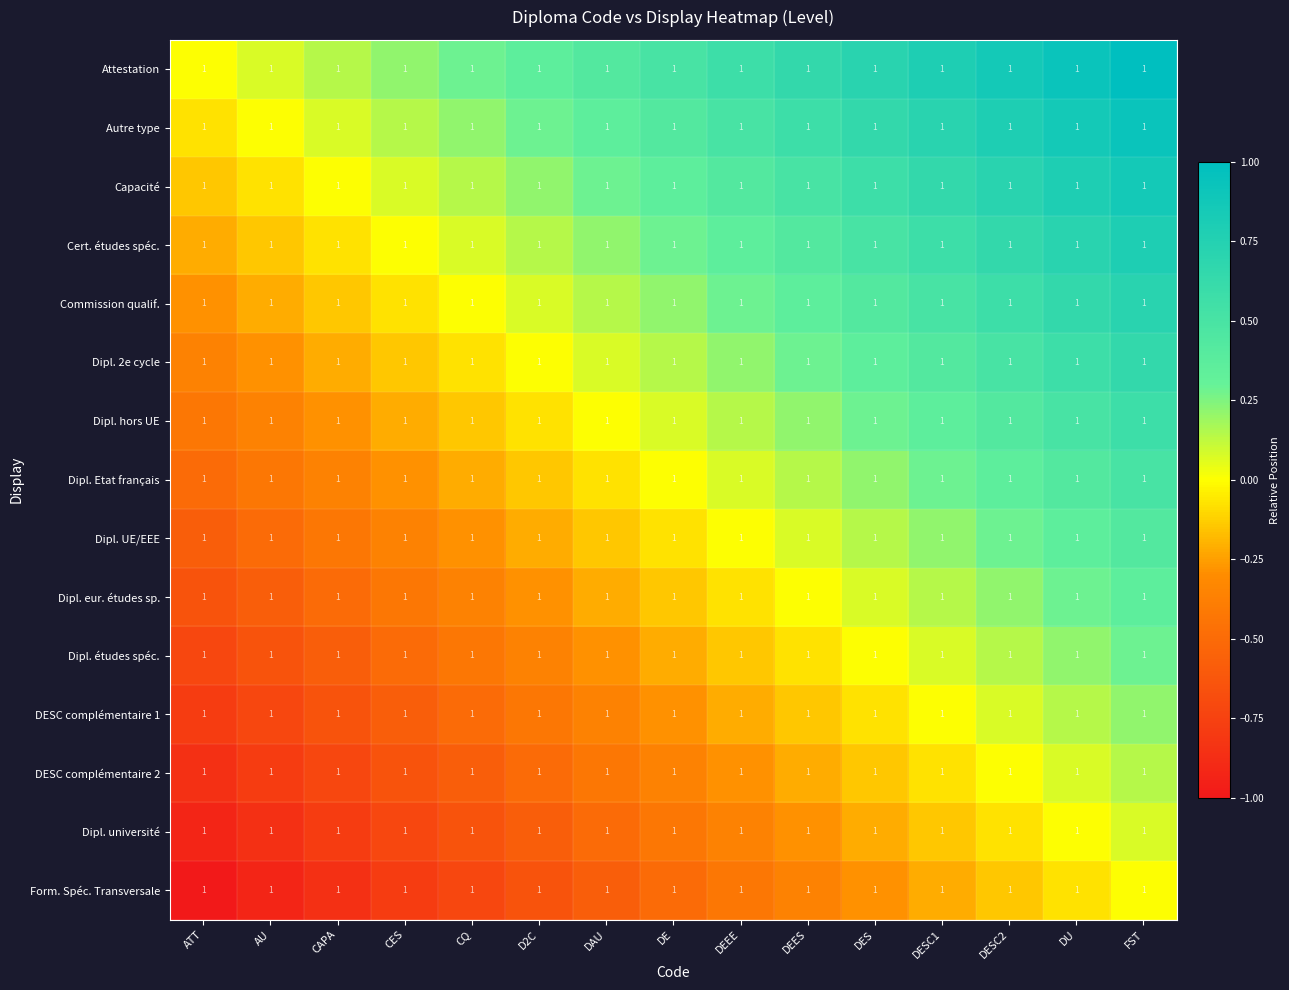

Is it true that Dipl. 2e cycle equals 0.4 at DESC1?

True